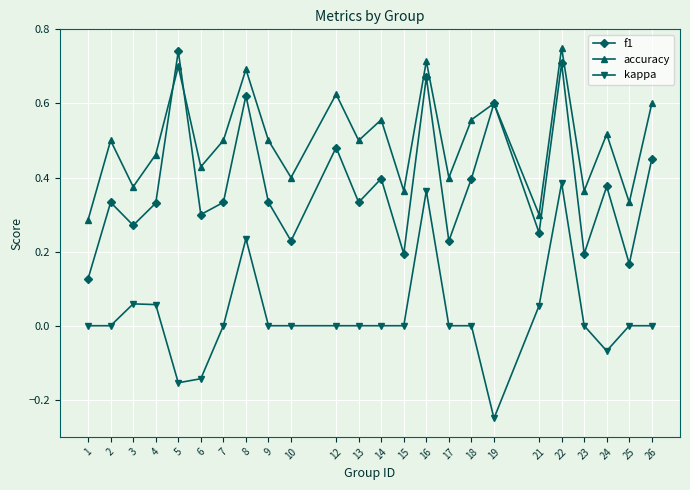

Which series changed the most between 6 and 8?

kappa